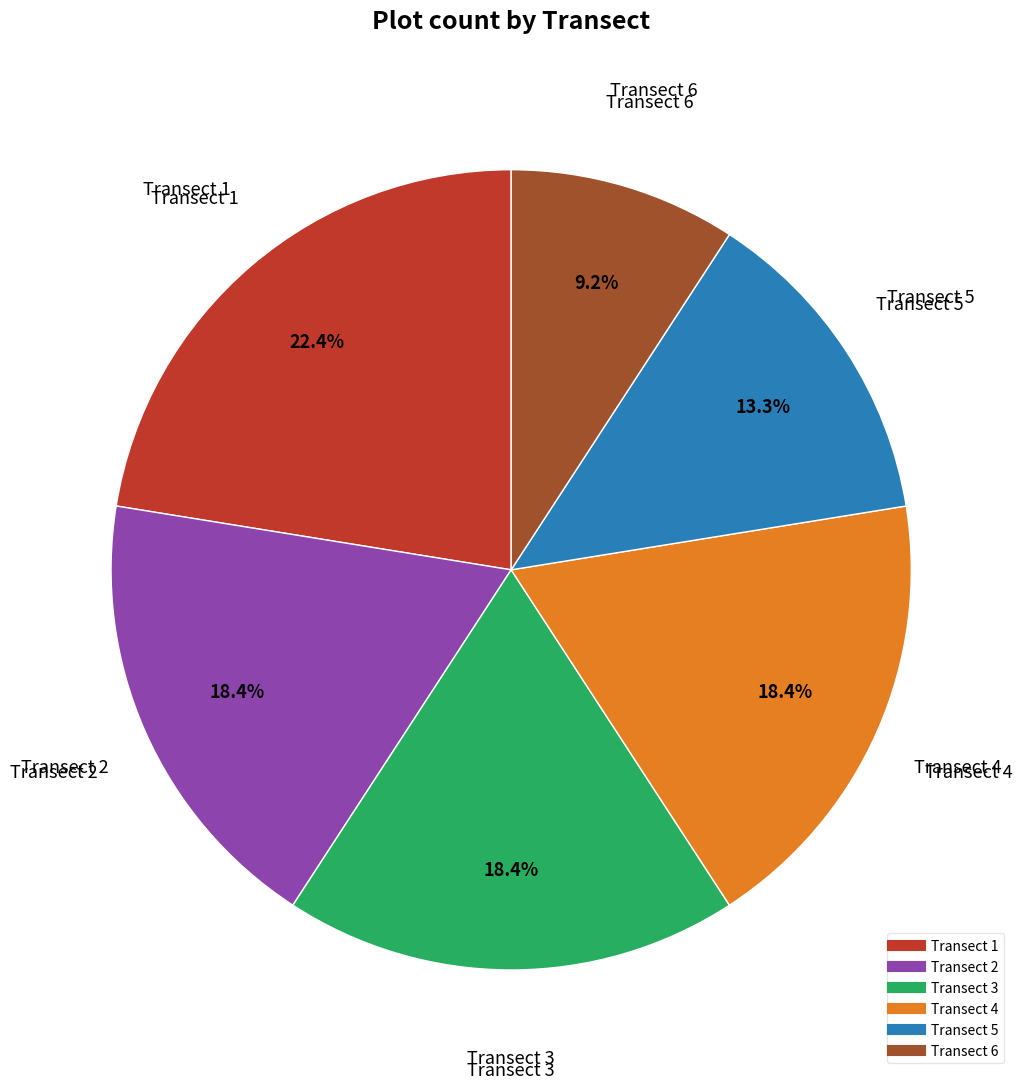

What is the largest slice in the pie chart?

Transect 1